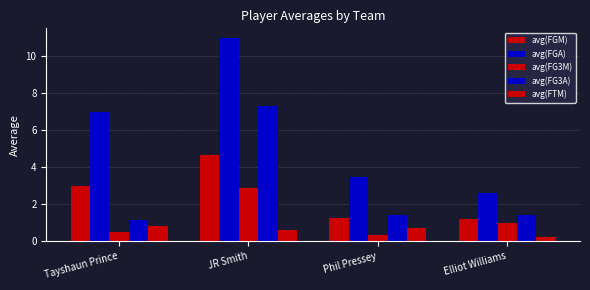

What is the maximum value shown in the chart?

11.0